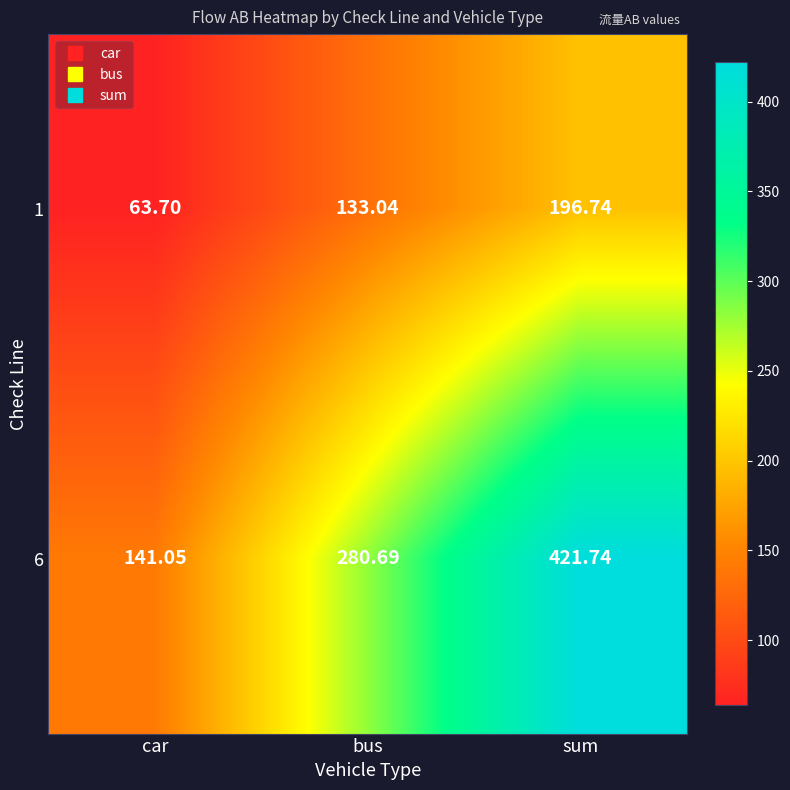

At how many categories does at least one series exceed 317?

1